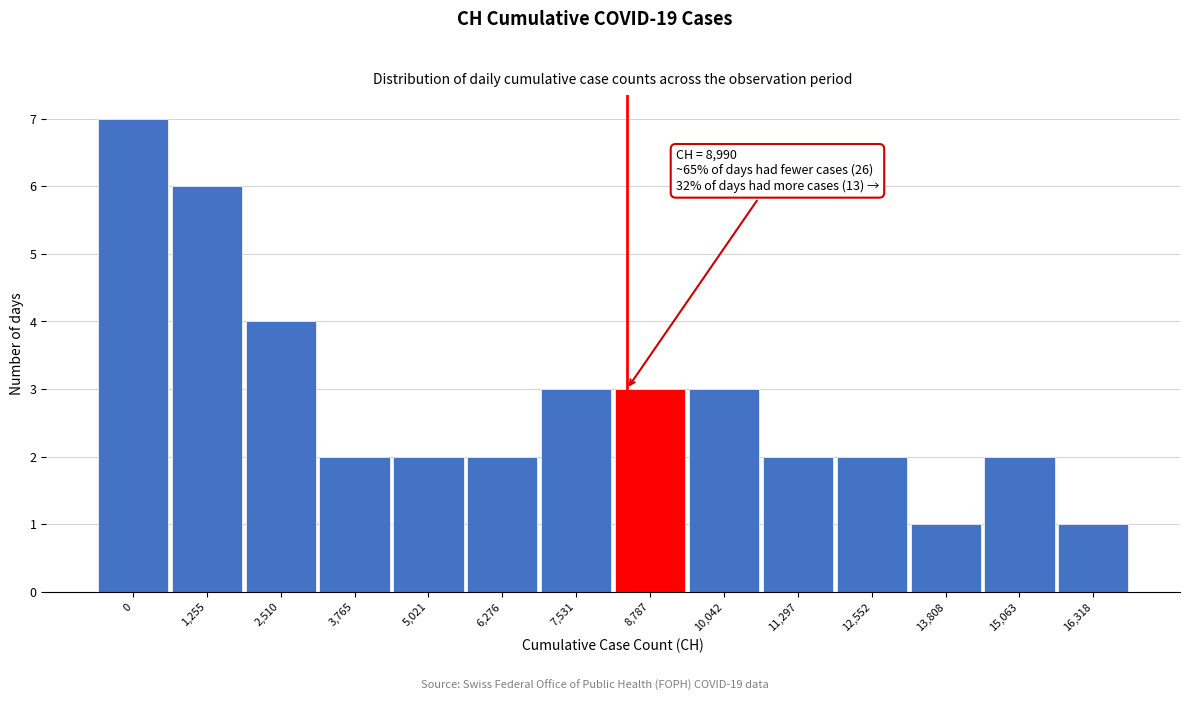

Reading left to right, extract all data points from this chart.

0=7	1,255=6	2,510=4	3,765=2	5,021=2	6,276=2	7,531=3	8,787=3	10,042=3	11,297=2	12,552=2	13,808=1	15,063=2	16,318=1